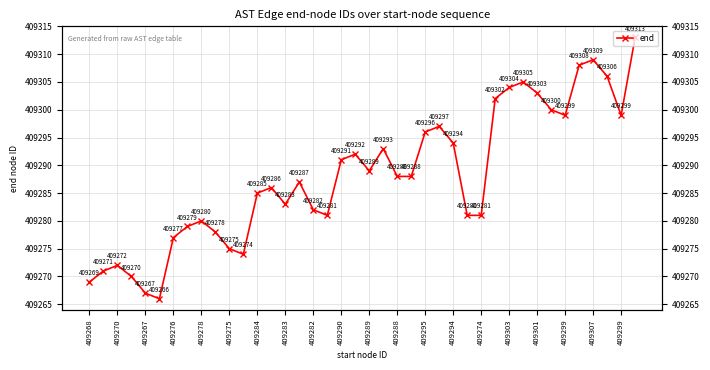

How many lines are shown in the chart?

1